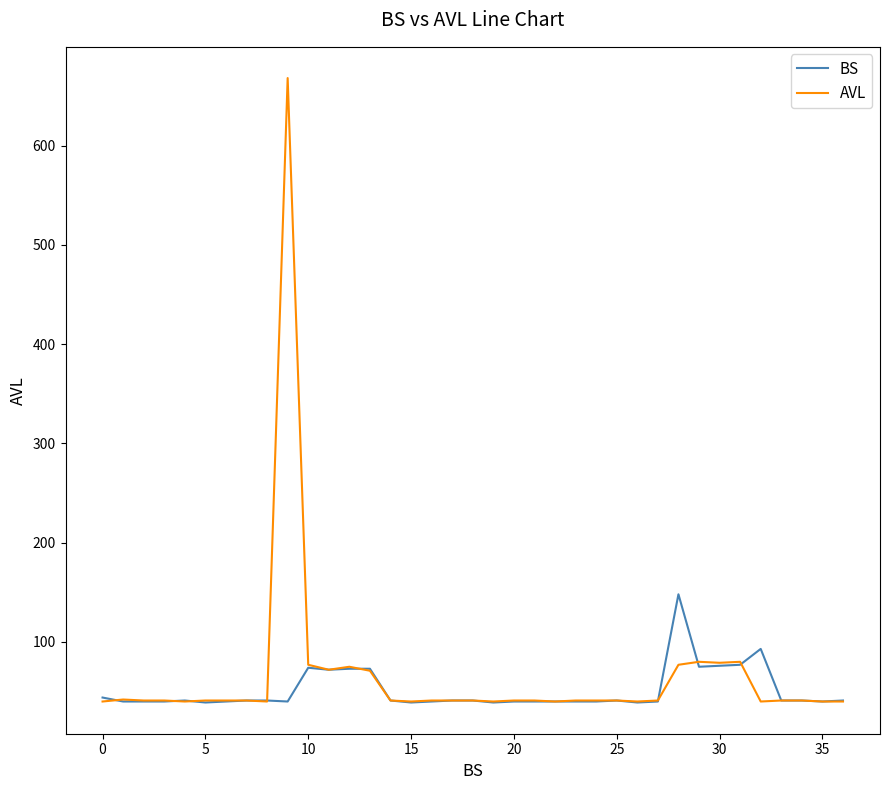

Which series has the largest range (max minus min)?

AVL